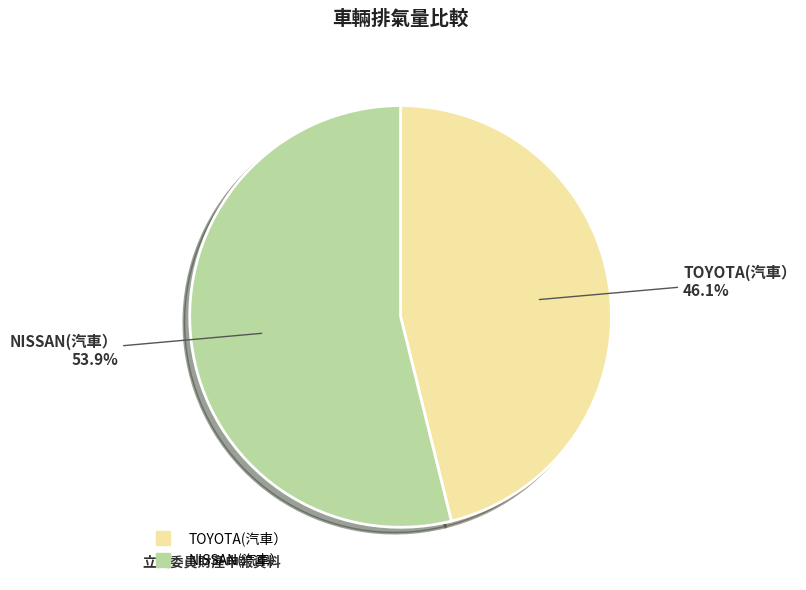

Which slice represents more than half of the pie?

NISSAN(汽車）